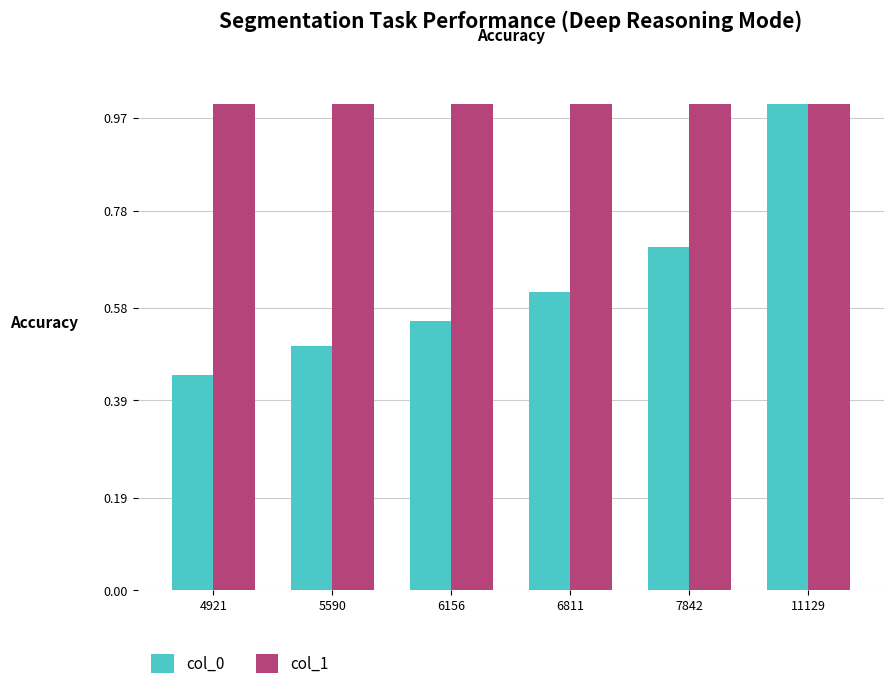

What is the difference between the col_0 values at 5590 and 6156?

0.1